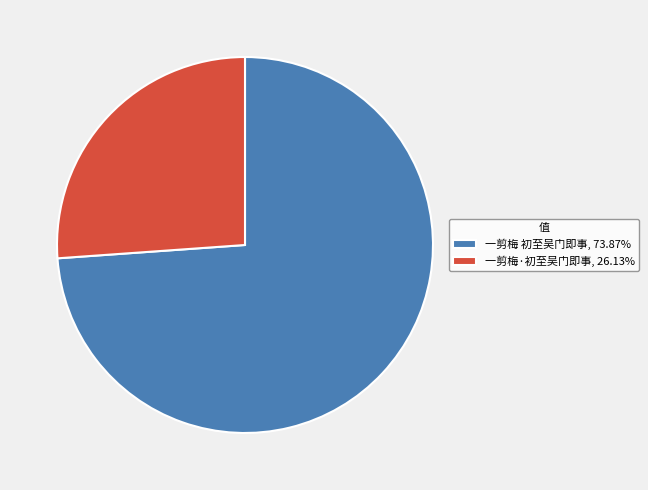

Between 一剪梅 初至吴门即事 and 一剪梅·初至吴门即事, which is larger?

一剪梅 初至吴门即事